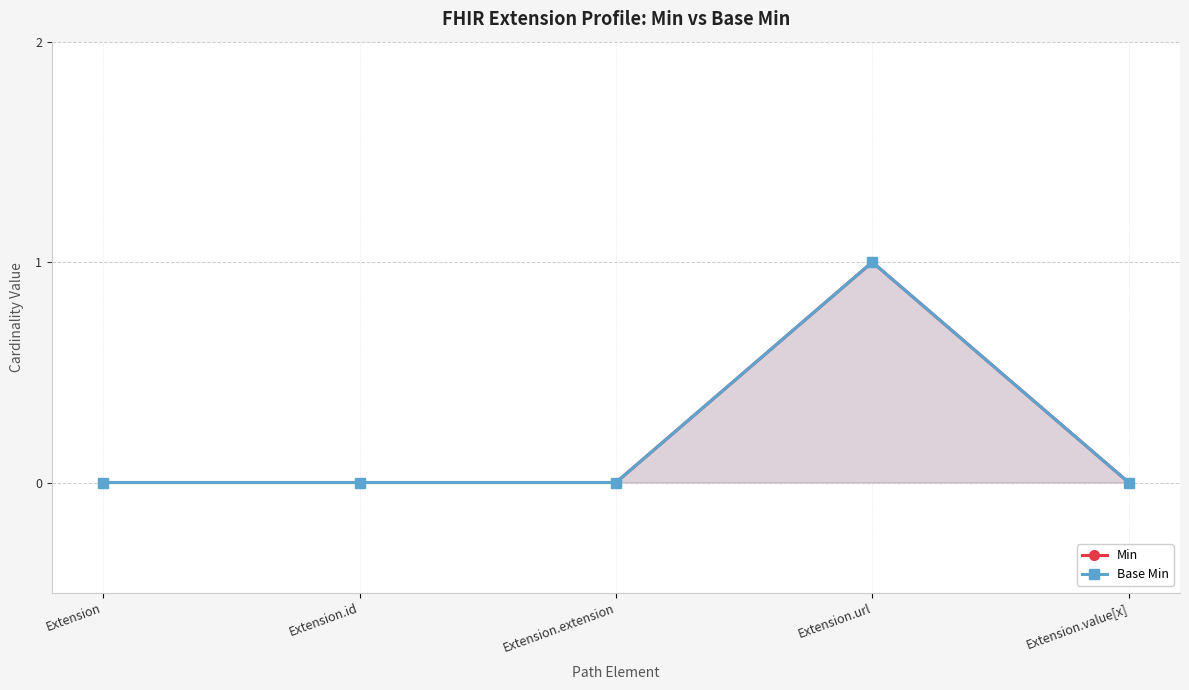

Reading left to right, extract all data points from this chart.

Min: 0	0	0	1	0
Base Min: 0	0	0	1	0